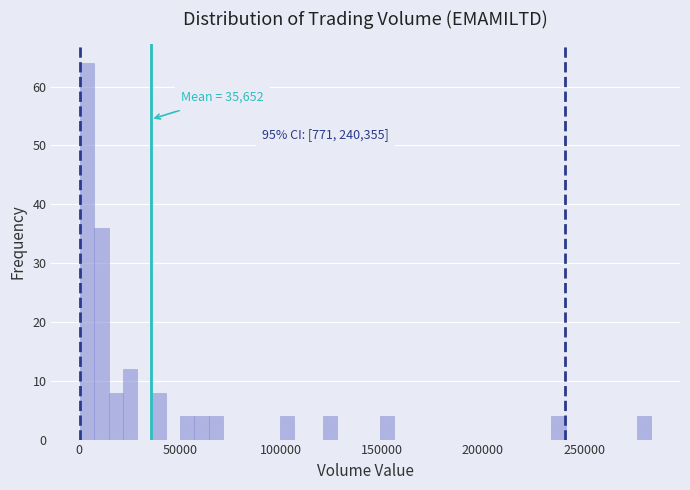

Read against the x-axis, roughly where is the centre of the tallest bar?

5000